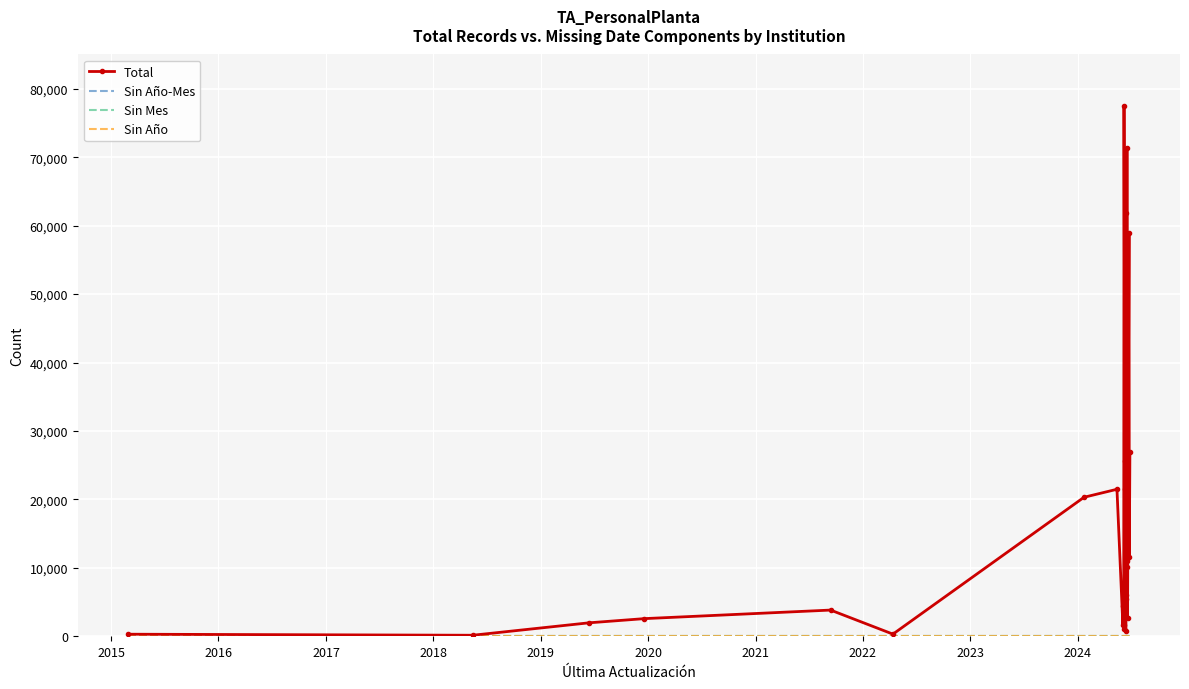

True or false: Sin Año-Mes and Total cross at least once.

False